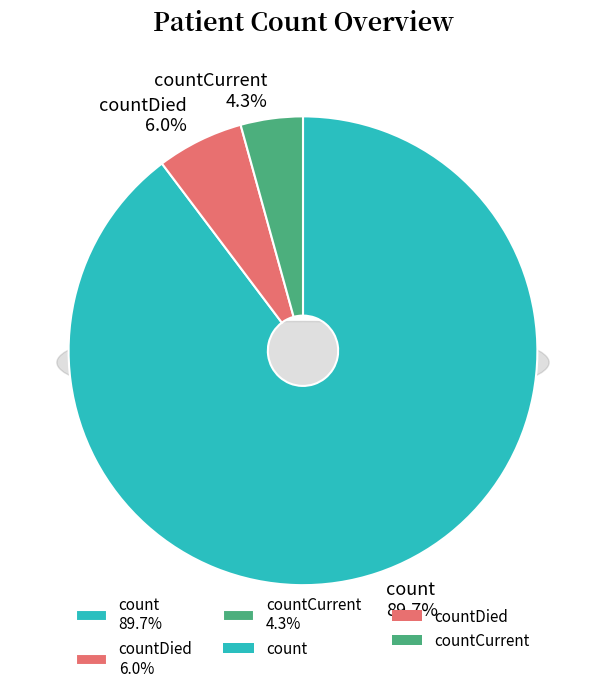

Count the number of slices in the pie.

3